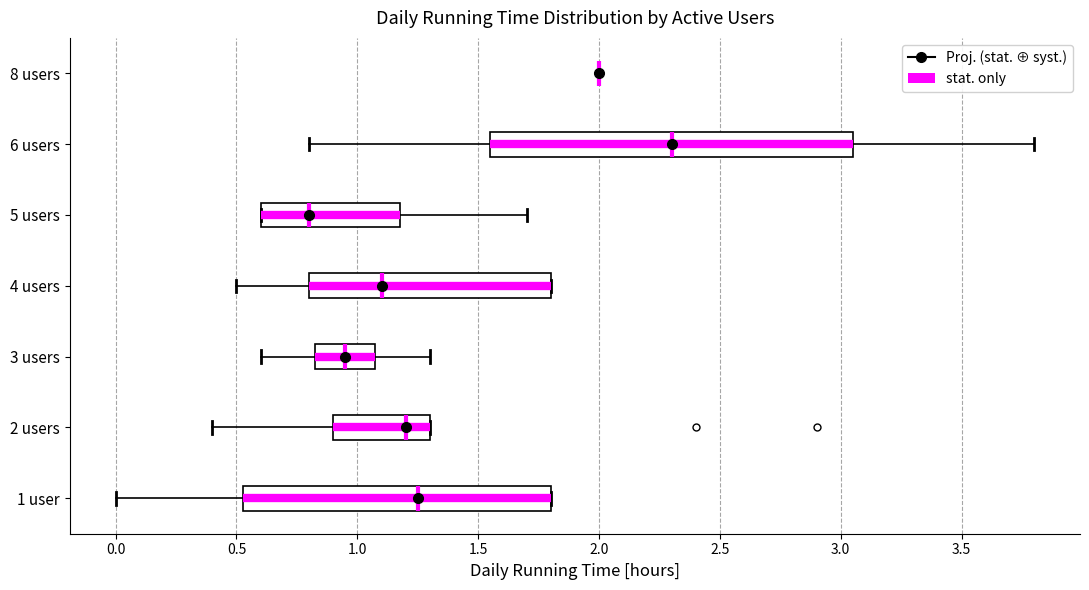

Reading bottom to top, transcribe this box plot: for each box, give where its median line is, the range the box spans, and where its two whiskers end, as read against the x-axis. The values are not printed on the chart, so give them approximately, as read against the axis.

1 user: median 1.25, box 0.55 to 1.80, whiskers 0.00 to 1.80
2 users: median 1.20, box 0.90 to 1.30, whiskers 0.40 to 1.30
3 users: median 0.95, box 0.85 to 1.10, whiskers 0.60 to 1.30
4 users: median 1.10, box 0.80 to 1.80, whiskers 0.50 to 1.80
5 users: median 0.80, box 0.60 to 1.20, whiskers 0.60 to 1.70
6 users: median 2.30, box 1.55 to 3.05, whiskers 0.80 to 3.80
8 users: box collapsed to a line at 2.00, whiskers 2.00 to 2.00